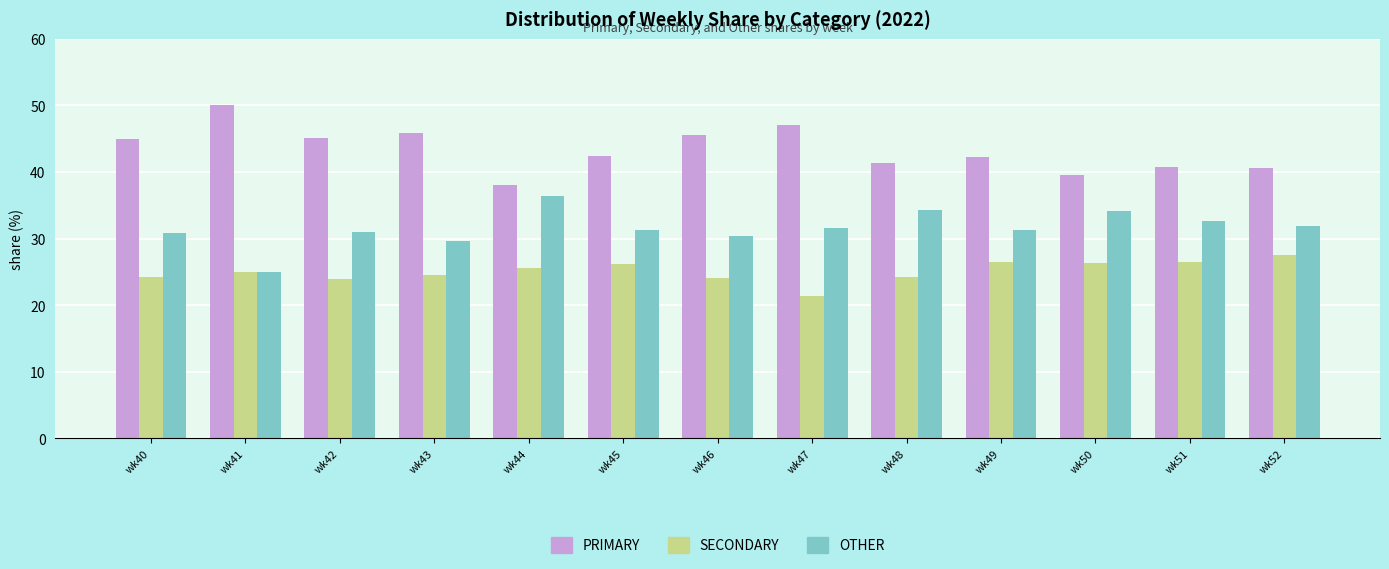

Rank the series by their maximum value, from highest to lowest.

PRIMARY, OTHER, SECONDARY